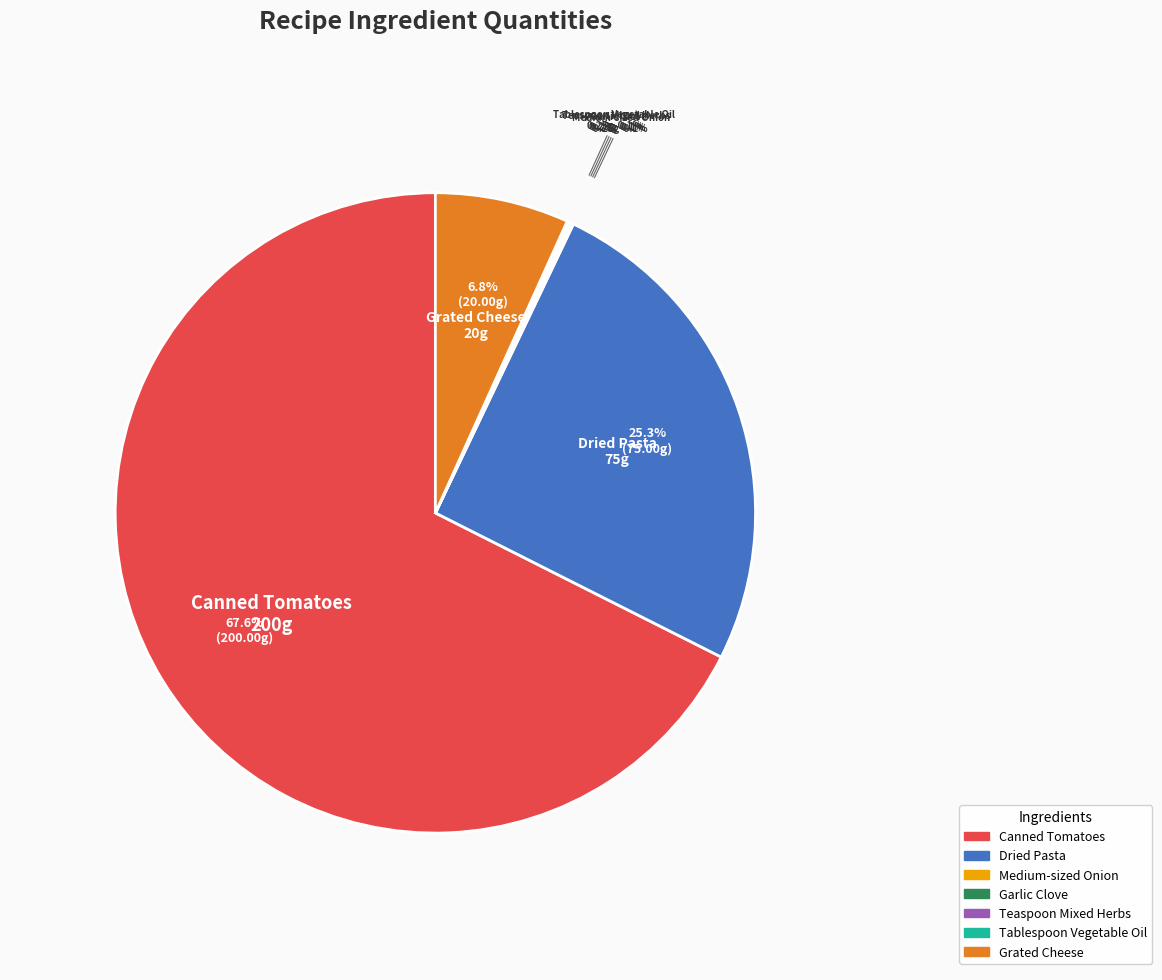

Which category has the biggest portion of the pie?

Canned Tomatoes